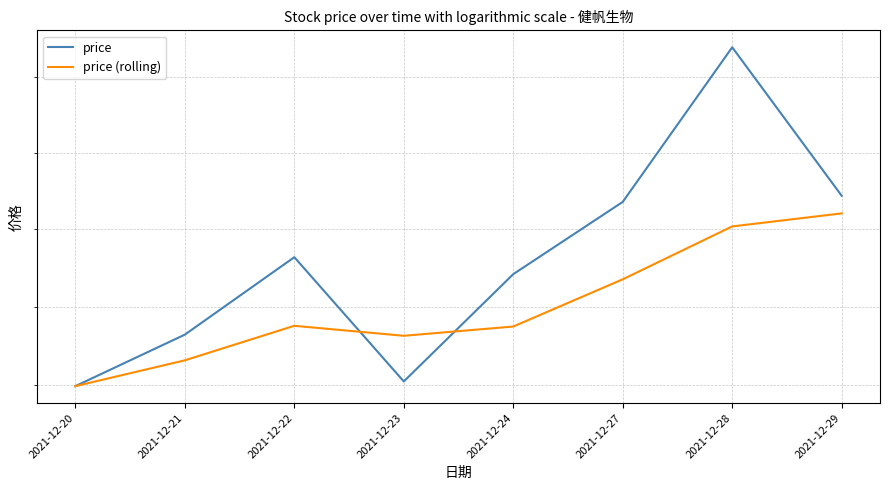

The value of price at 2021-12-27 is 52.2. True or false?

True